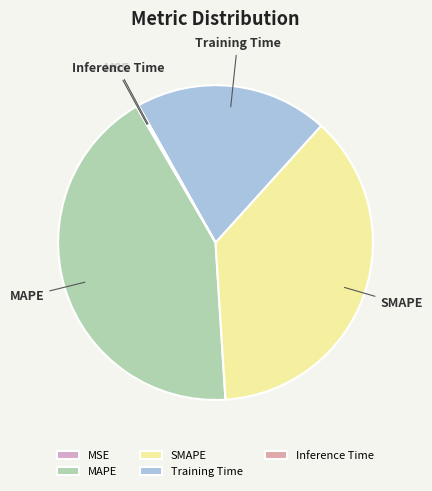

Is it true that MAPE is 48% of the pie?

False